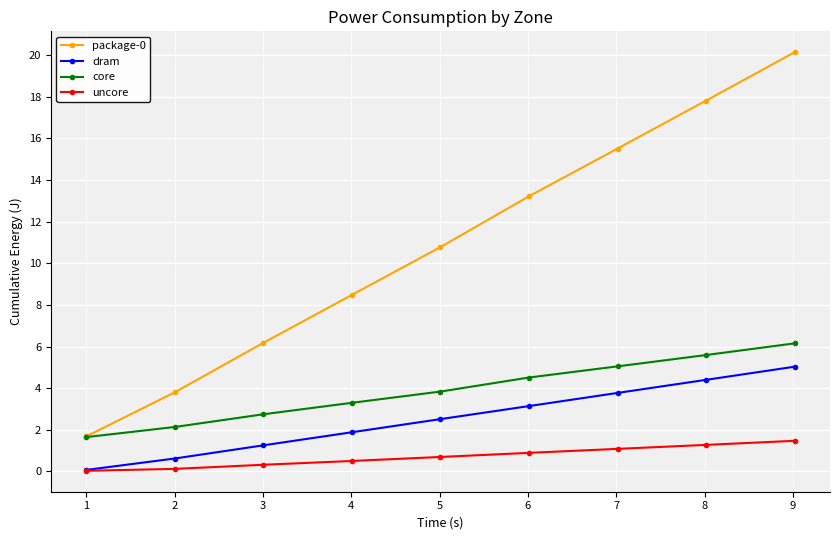

What is the lowest value of the package-0 series?

1.7